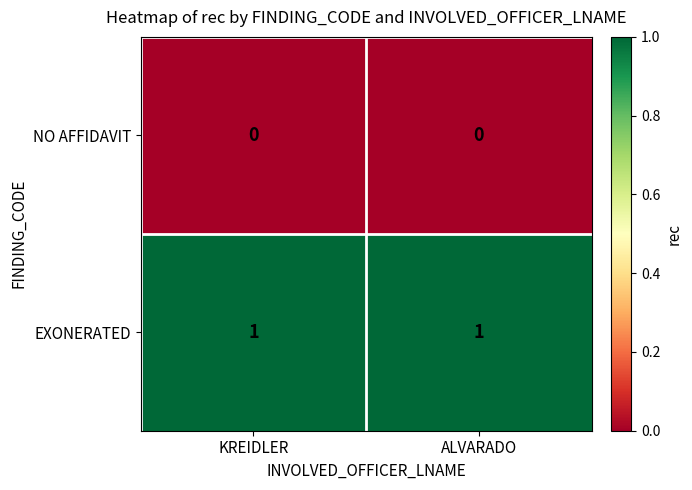

Is it true that EXONERATED equals 2 at ALVARADO?

False